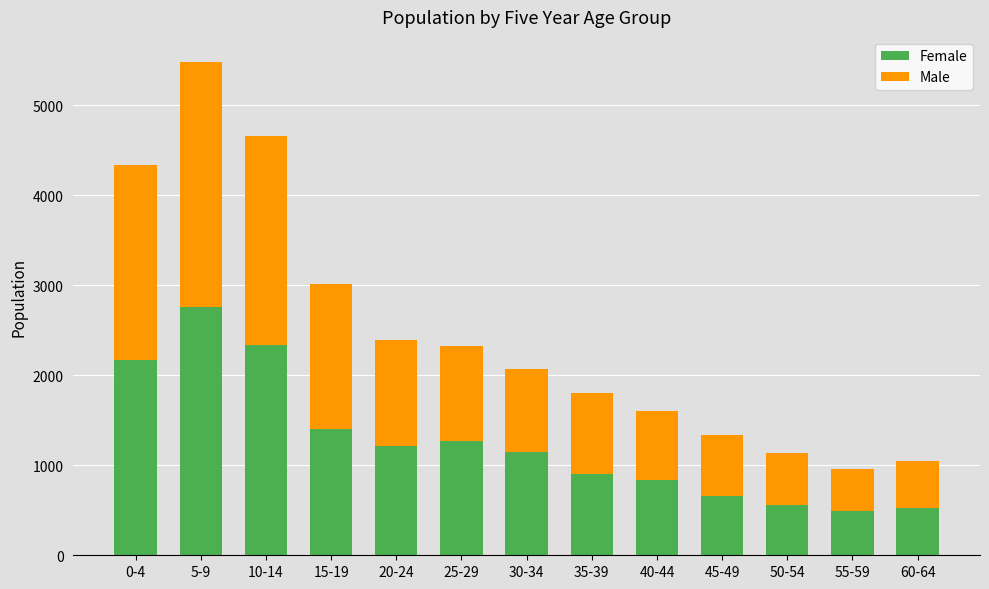

Count the number of data series in this chart.

2